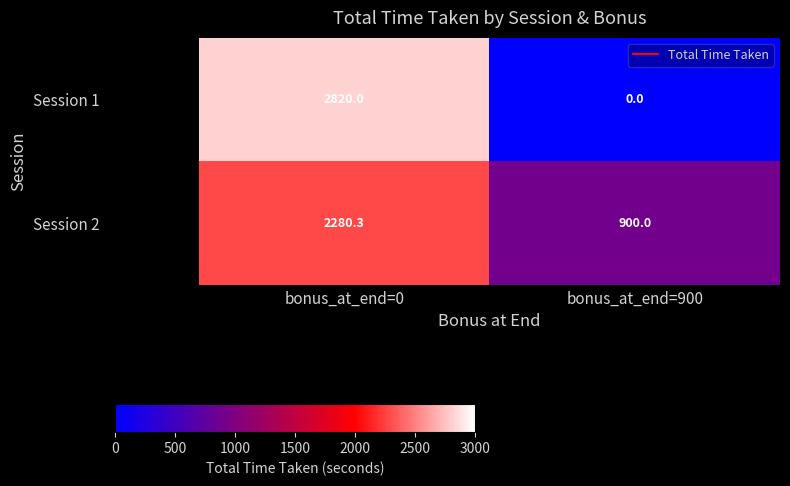

At which category does the chart reach its peak across all series?

bonus_at_end=0